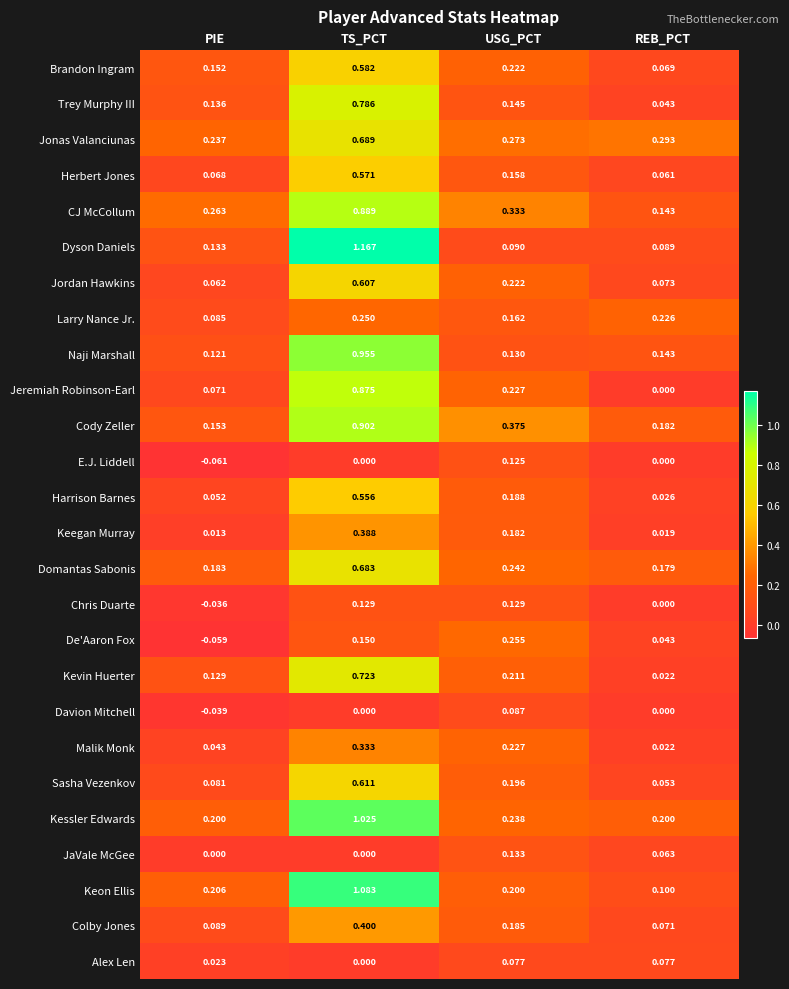

Which series changed the most between USG_PCT and REB_PCT?

Jeremiah Robinson-Earl